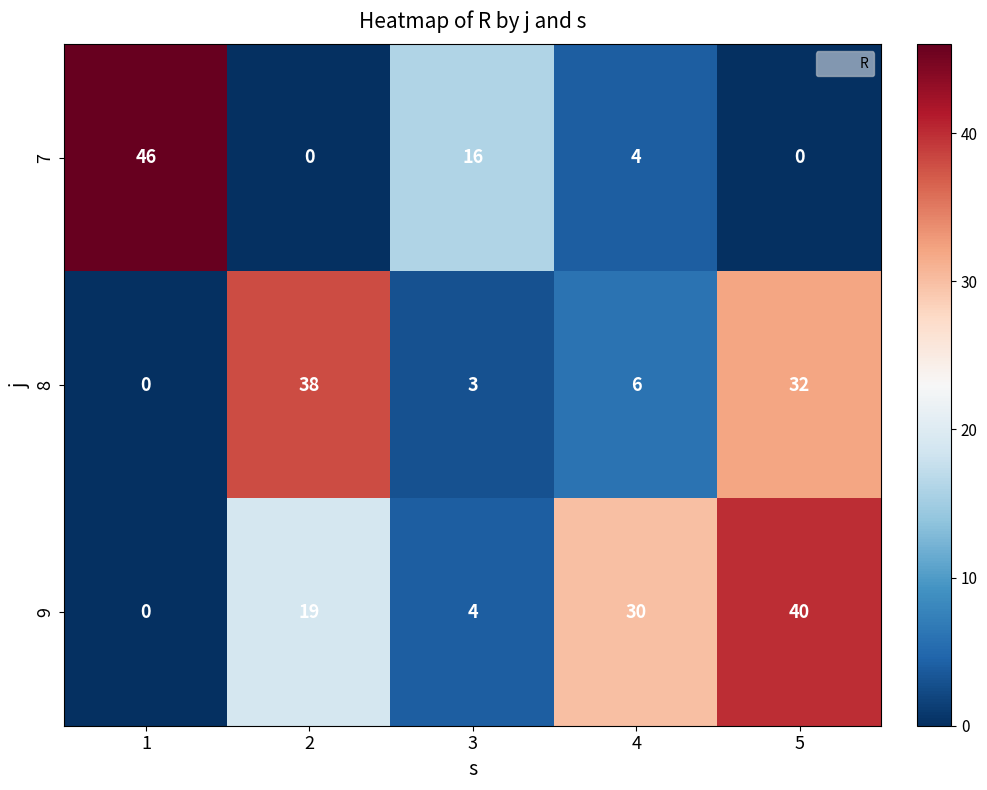

What is the difference between the second highest and second lowest values in the 7 series?

16